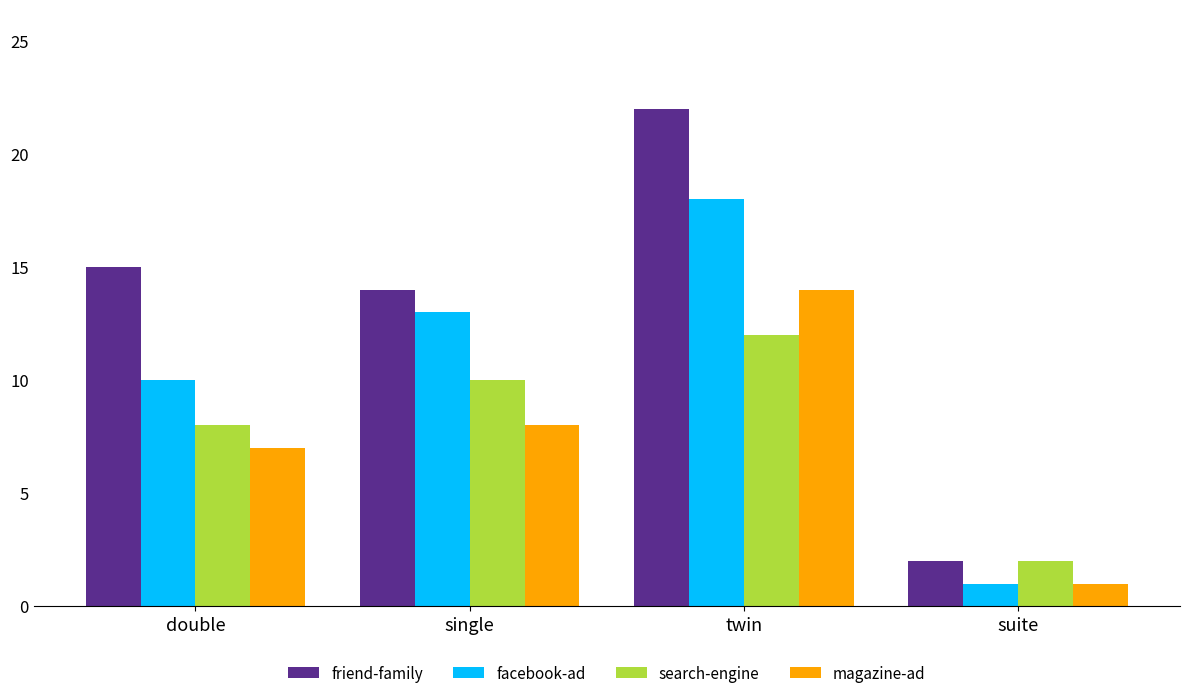

True or false: facebook-ad has a value of 18 at twin.

True